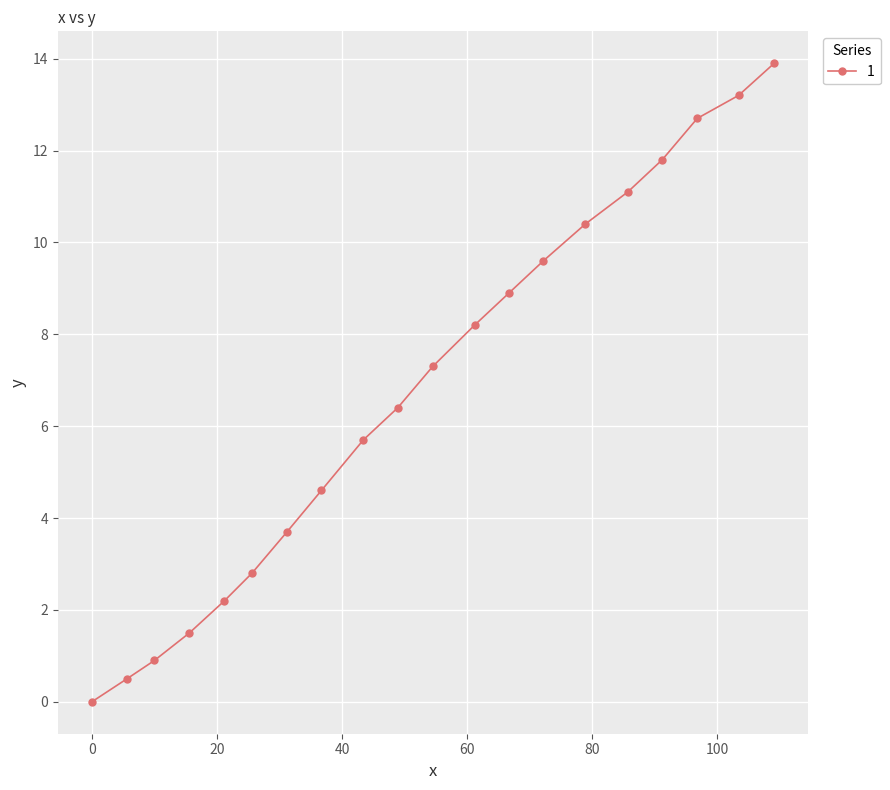

True or false: there are more than 1 points higher than both neighbors.

False